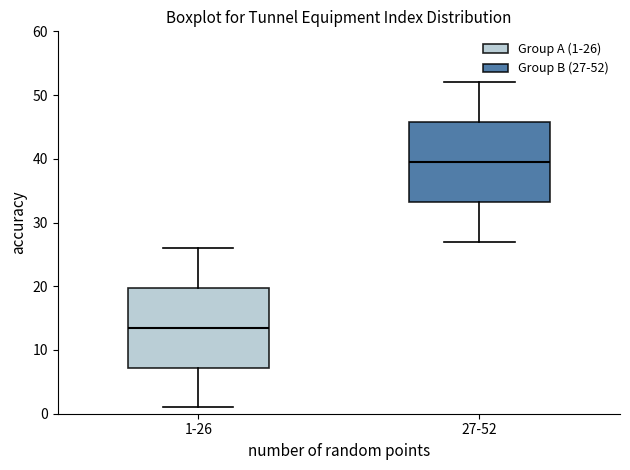

Where does the lower whisker of the box for 27-52 end on the y-axis? The values are not printed on the chart, so give them approximately, as read against the axis.

27